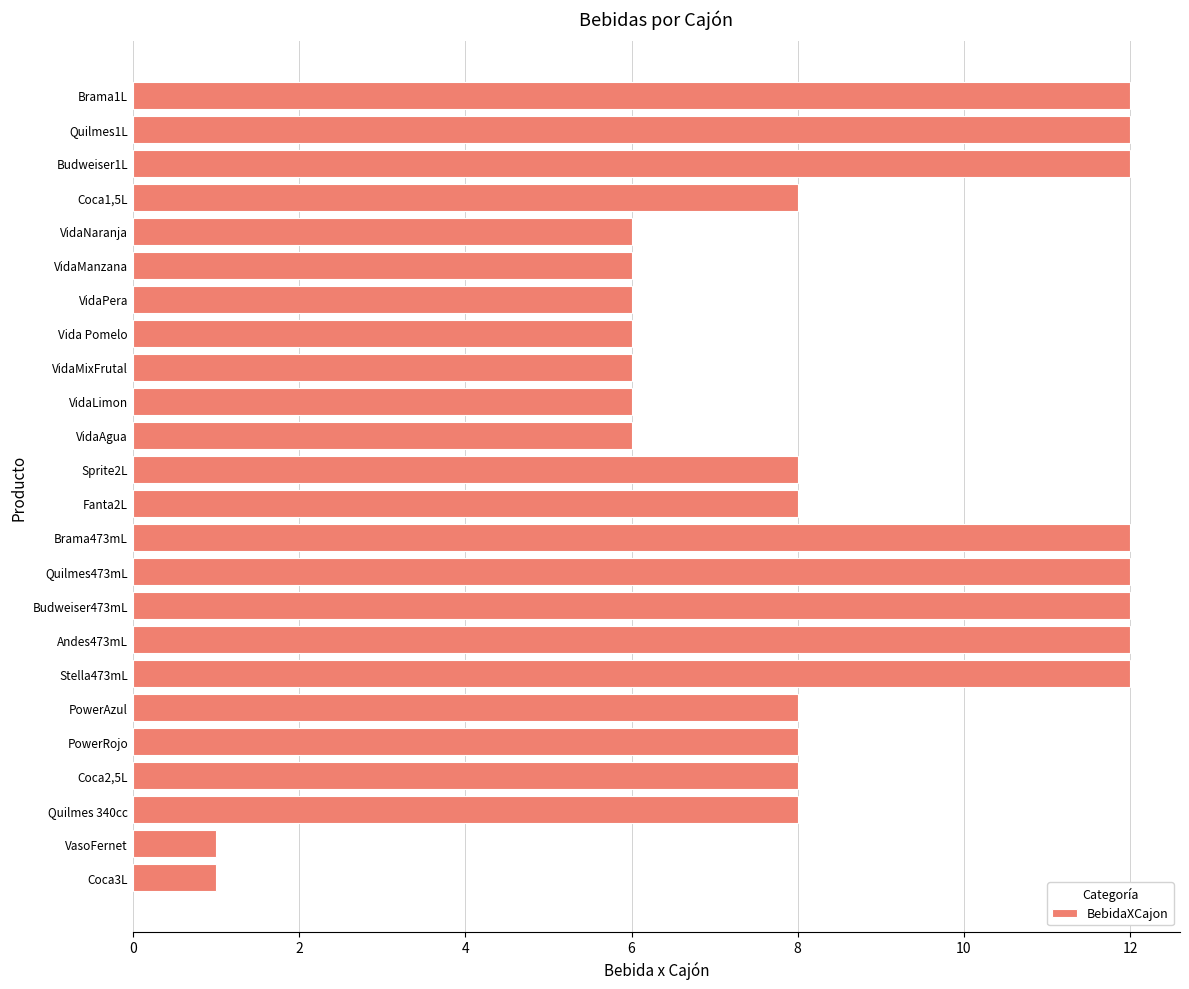

What is the greatest value displayed?

12